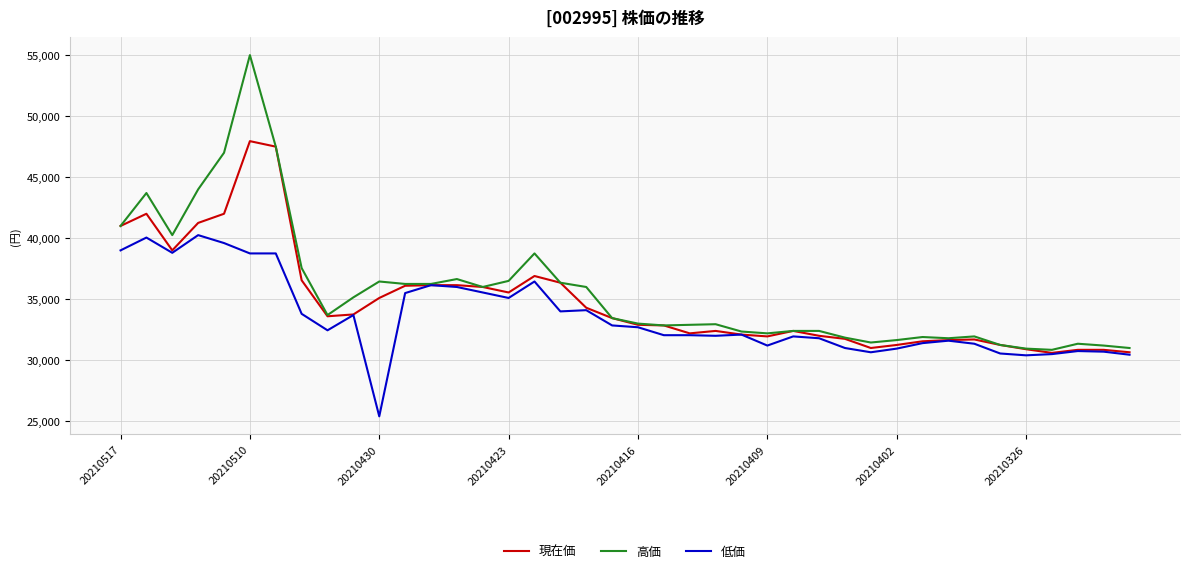

Which series has the widest spread of values?

高価